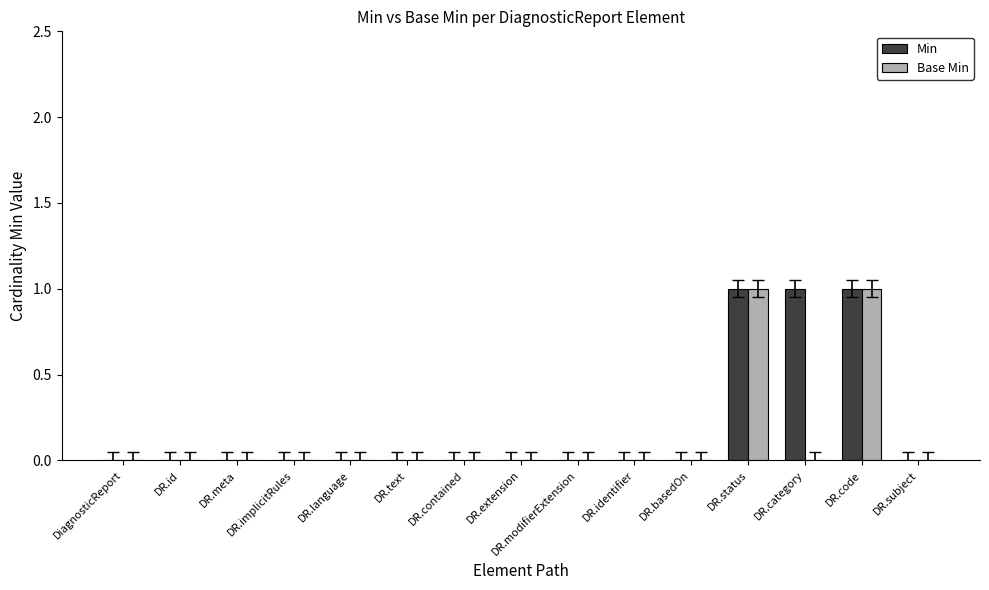

How many groups of bars are there?

15